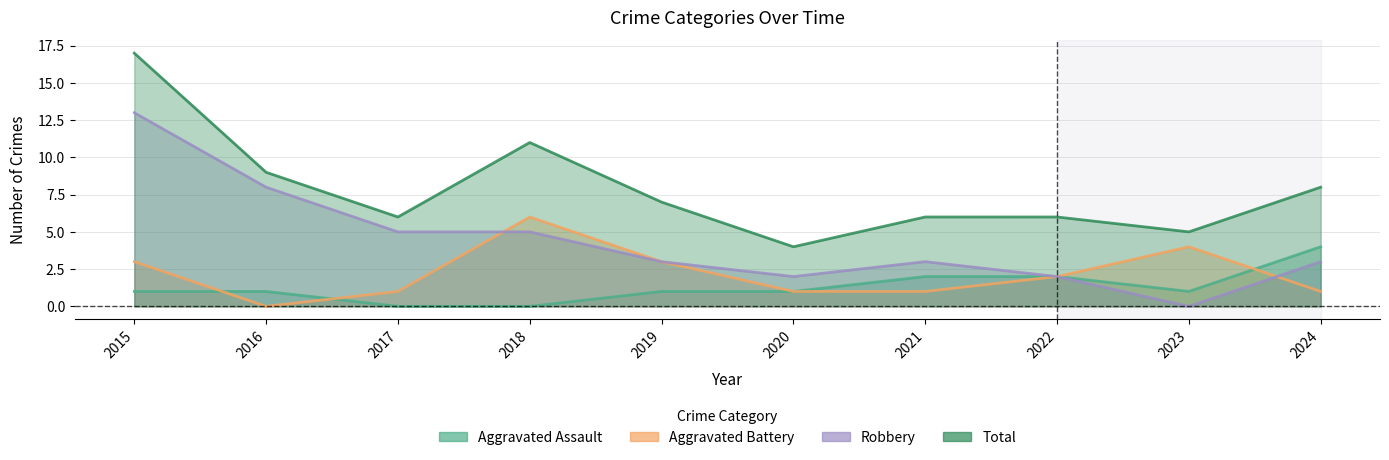

True or false: Aggravated Battery has more than 2 interior local peaks.

False